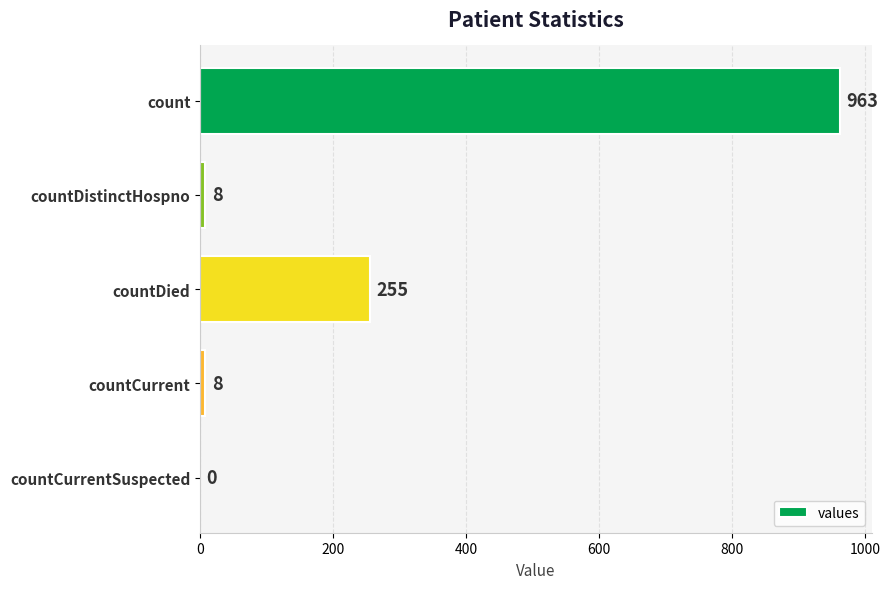

Read the value at countCurrent.

8